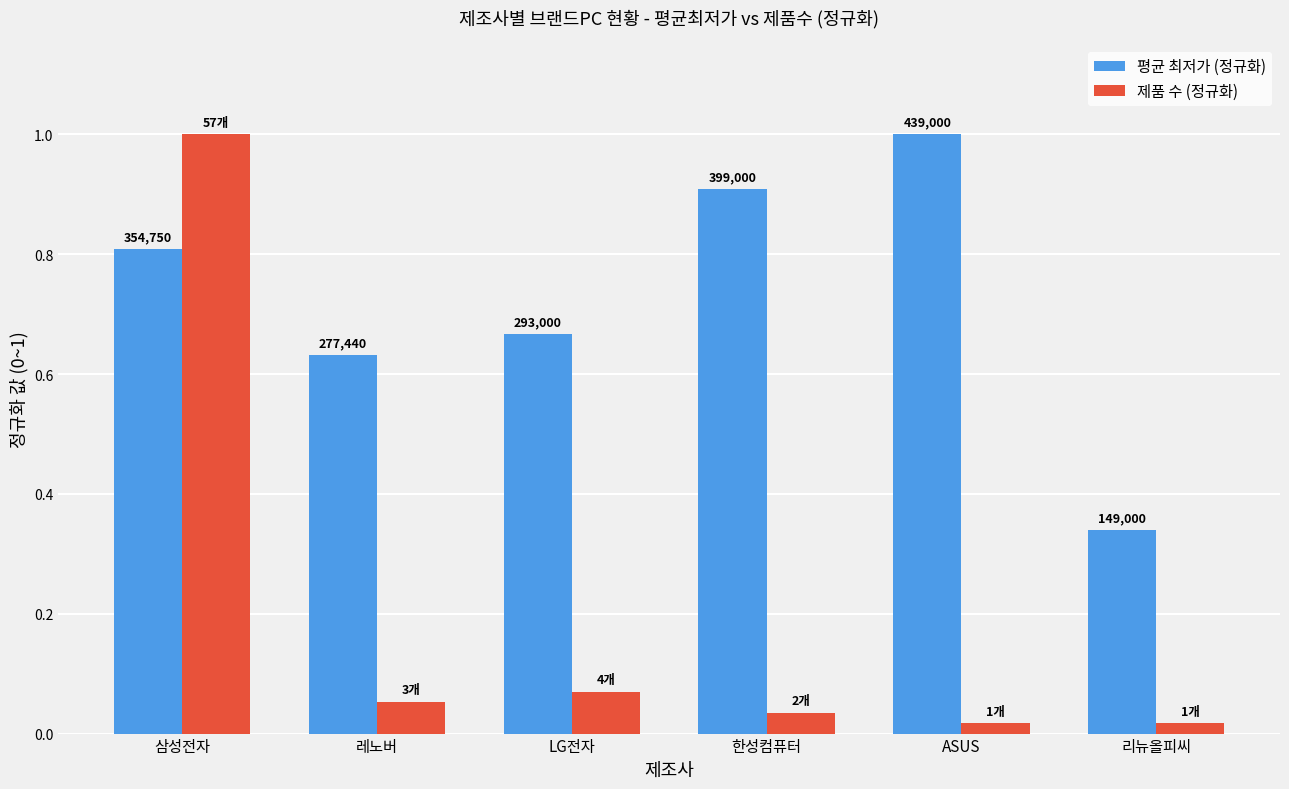

Reading left to right, transcribe all the data shown in this chart.

평균 최저가 (정규화): 0.8	0.6	0.7	0.9	1.0	0.3
제품 수 (정규화): 1.0	0.1	0.1	0.0	0.0	0.0